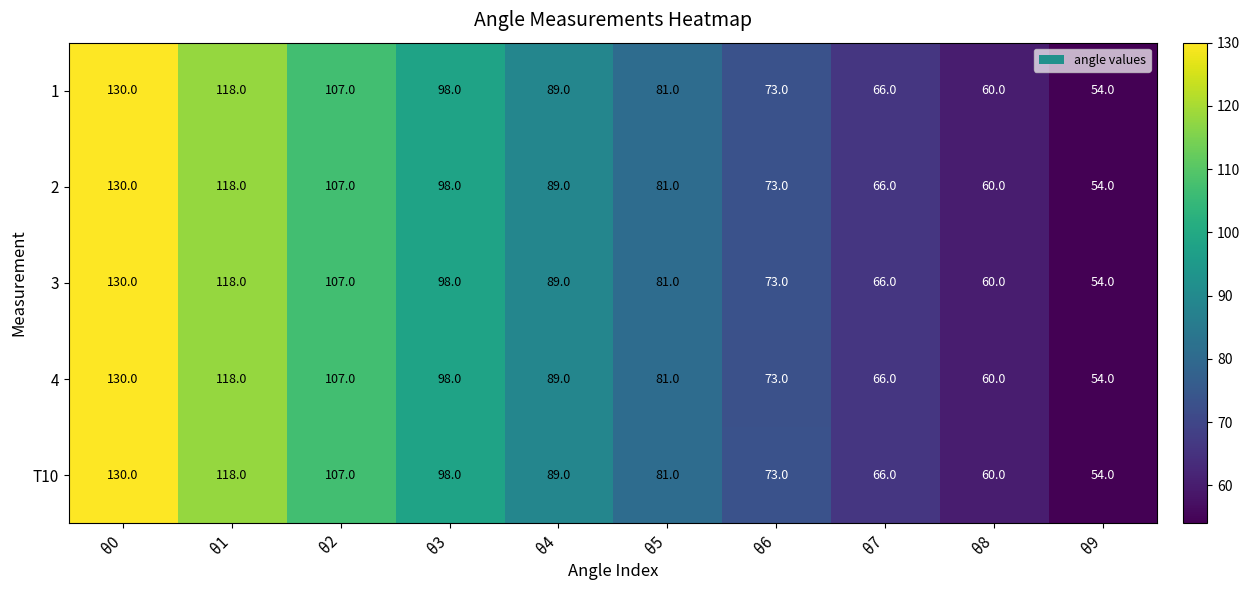

How many data points in T10 are less than 89?

5